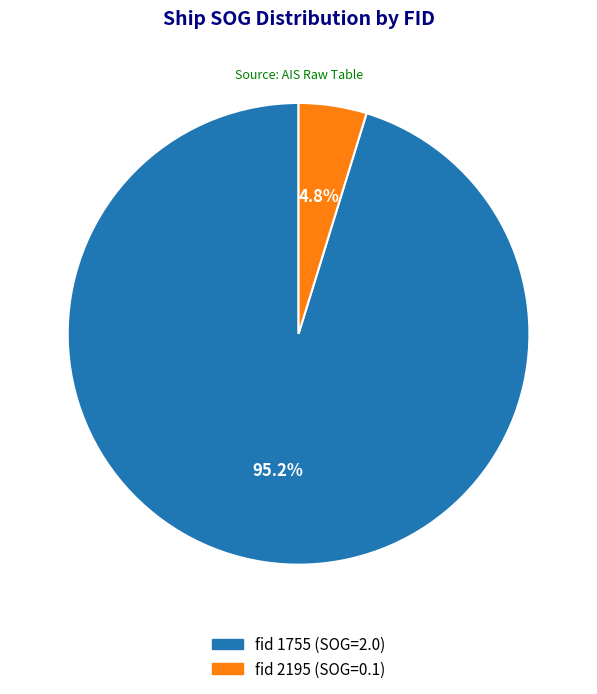

Is there any slice that represents more than half of the pie?

Yes